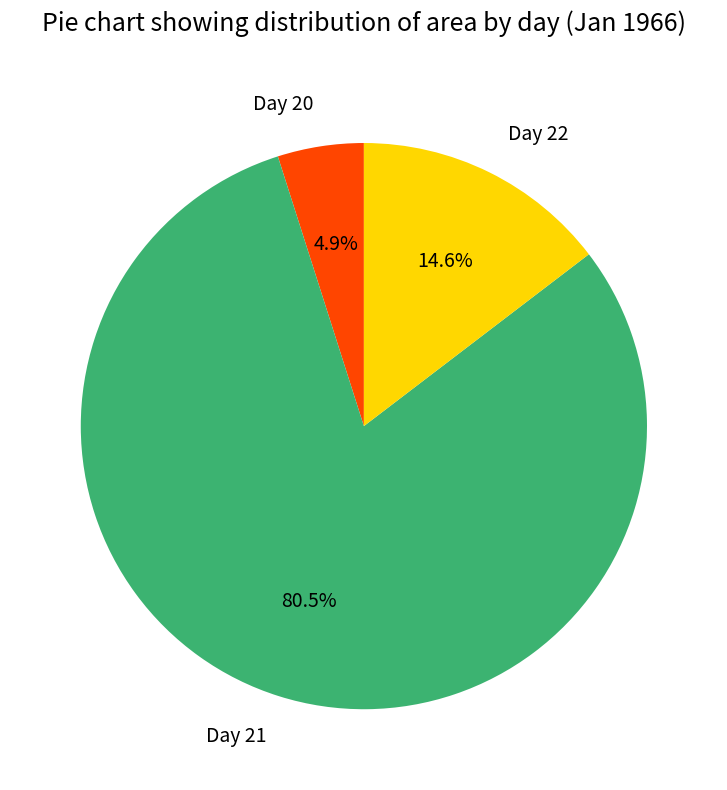

Between Day 20 and Day 21, which is larger?

Day 21